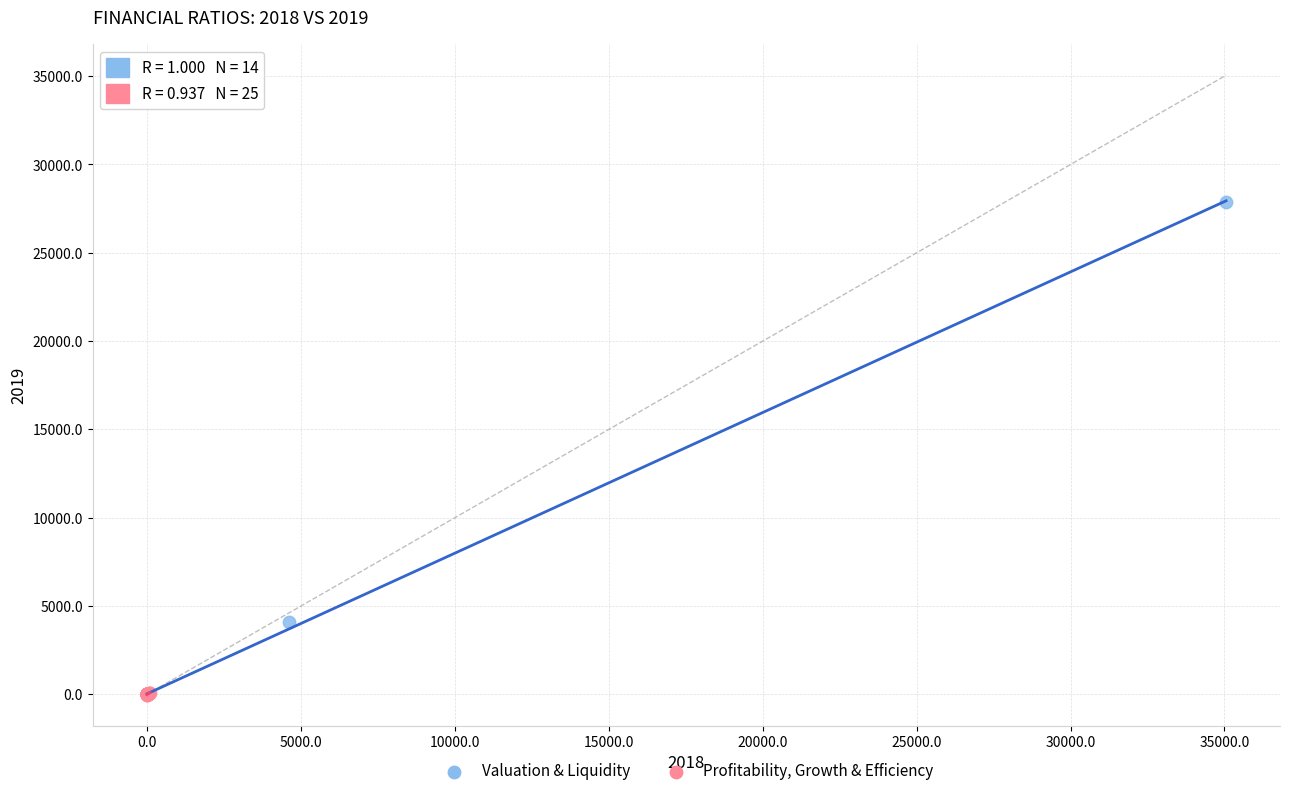

Which series contains the highest Y value?

Valuation & Liquidity